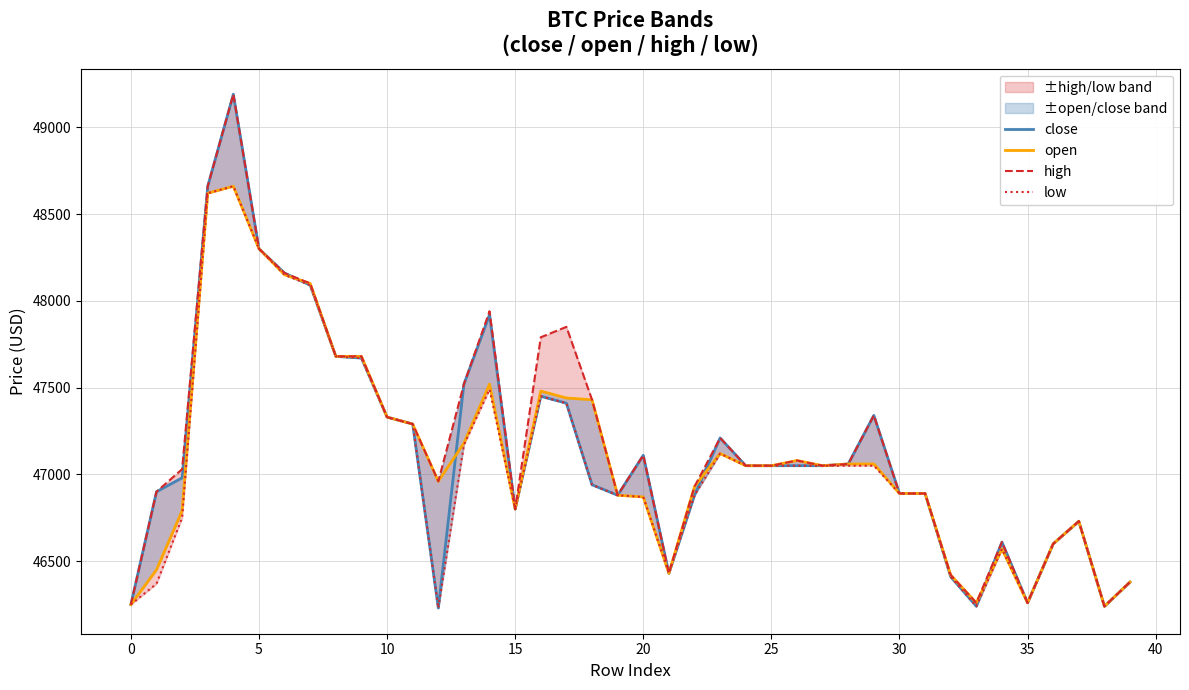

What are all the series names shown in the legend?

close, open, high, low